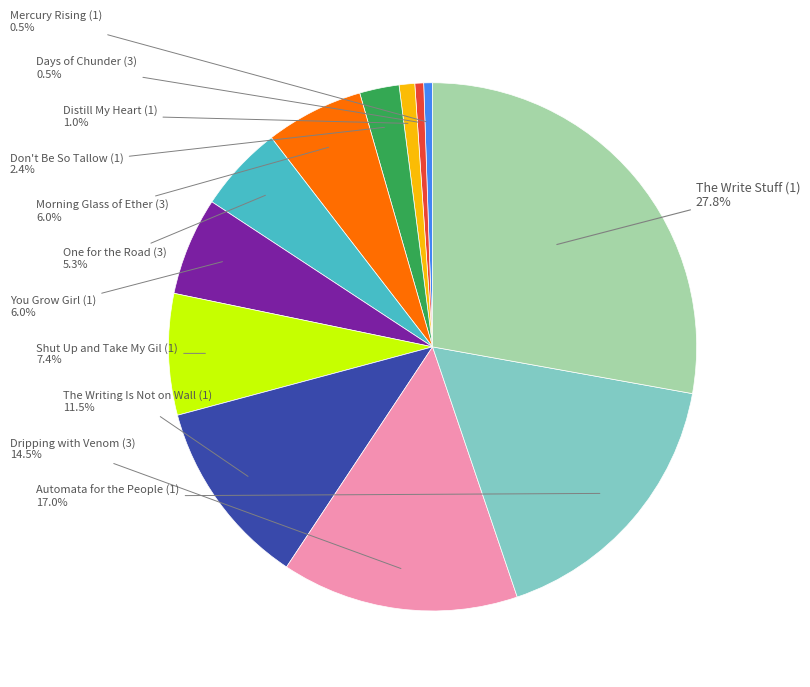

Does any single category account for the majority?

No